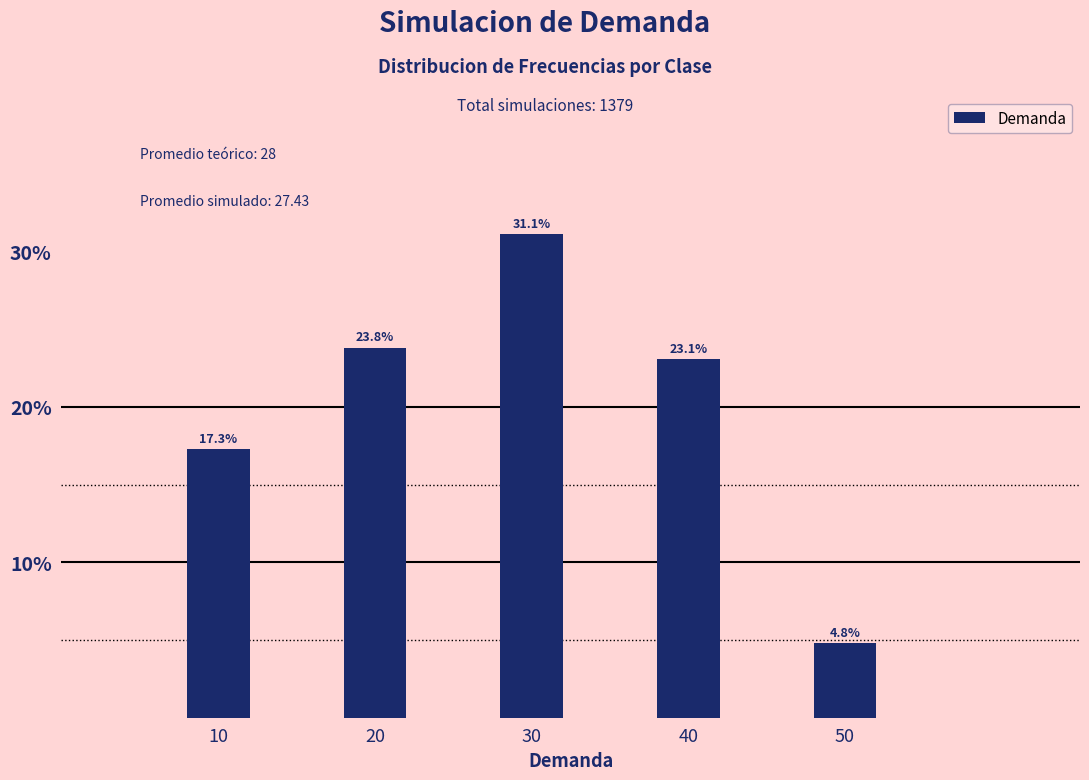

Reading right to left, extract all data points from this chart.

50=4.8	40=23.1	30=31.1	20=23.8	10=17.3